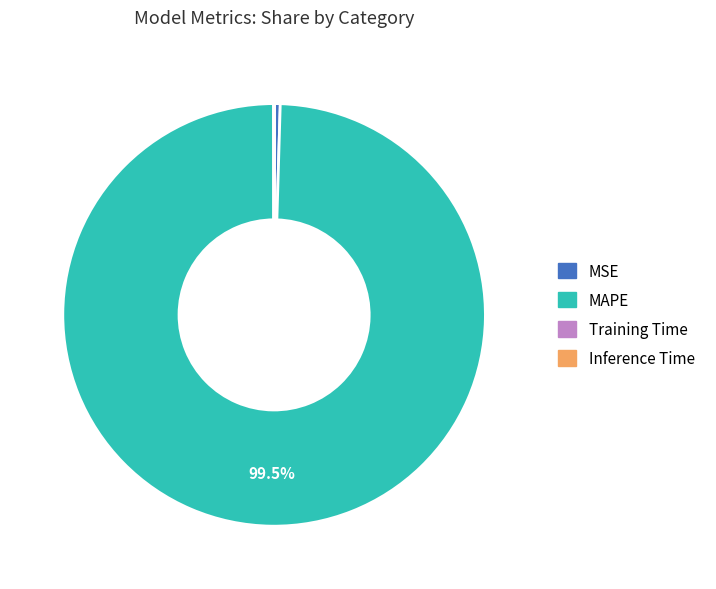

How much of the chart is everything except MAPE?

0.5%